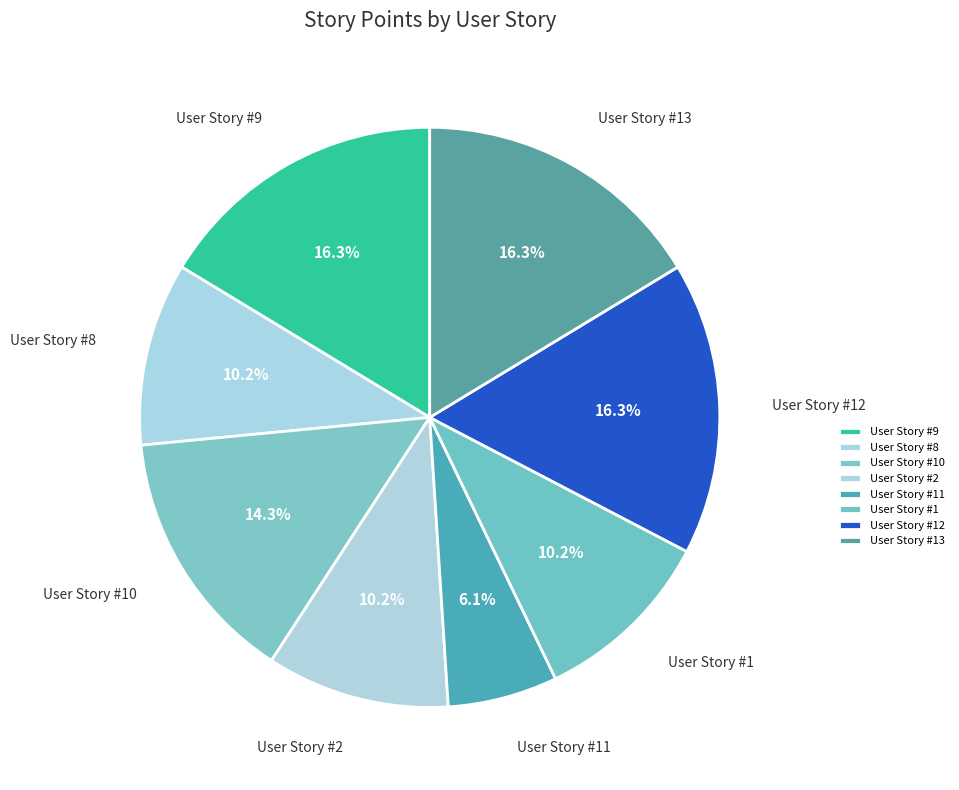

What percentage is the User Story #8 slice, to the nearest percent?

10%